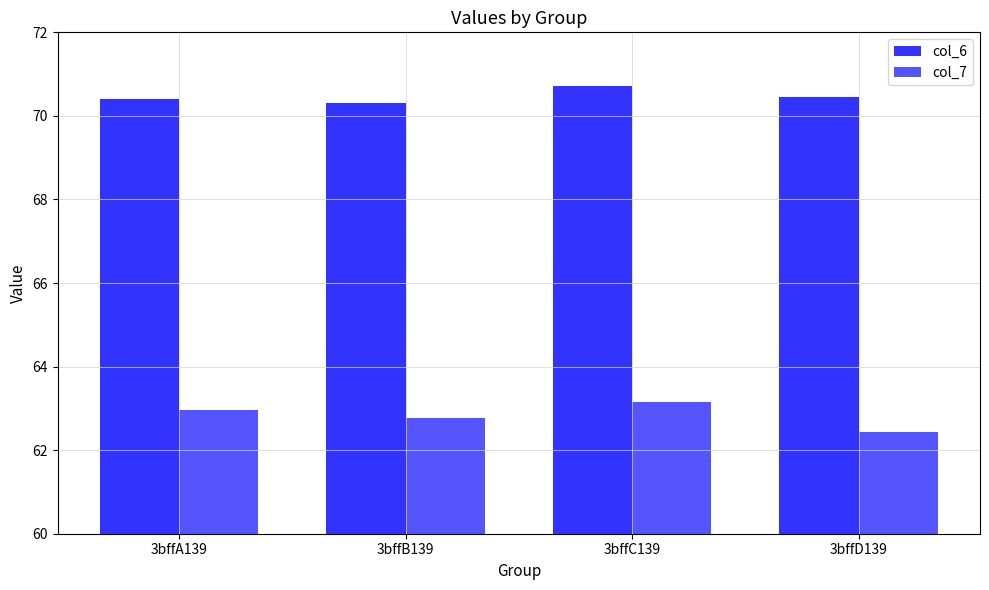

Reading left to right, transcribe all the data shown in this chart.

col_6: 70.4	70.3	70.7	70.4
col_7: 63.0	62.8	63.1	62.4